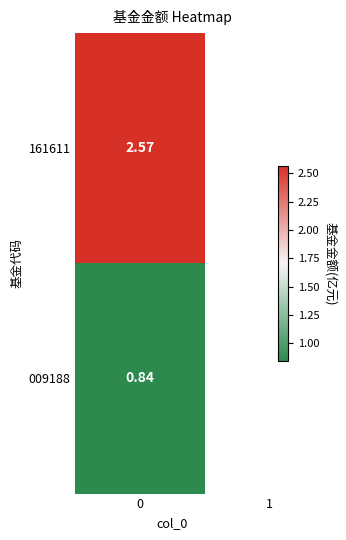

What is the smallest value displayed?

0.8